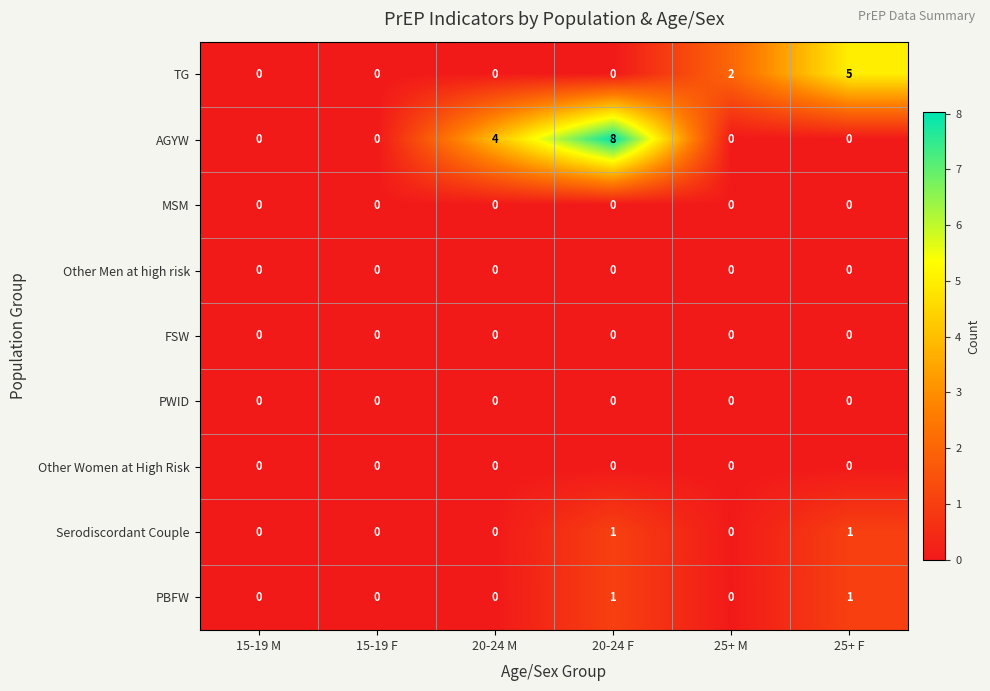

Reading right to left, list all the values displayed in this chart.

row_0: 25+ F=5.0	25+ M=2.0	20-24 F=0.0	20-24 M=0.0	15-19 F=0.0	15-19 M=0.0
row_1: 25+ F=0.0	25+ M=0.0	20-24 F=8.0	20-24 M=4.0	15-19 F=0.0	15-19 M=0.0
row_2: 25+ F=0.0	25+ M=0.0	20-24 F=0.0	20-24 M=0.0	15-19 F=0.0	15-19 M=0.0
row_3: 25+ F=0.0	25+ M=0.0	20-24 F=0.0	20-24 M=0.0	15-19 F=0.0	15-19 M=0.0
row_4: 25+ F=0.0	25+ M=0.0	20-24 F=0.0	20-24 M=0.0	15-19 F=0.0	15-19 M=0.0
row_5: 25+ F=0.0	25+ M=0.0	20-24 F=0.0	20-24 M=0.0	15-19 F=0.0	15-19 M=0.0
row_6: 25+ F=0.0	25+ M=0.0	20-24 F=0.0	20-24 M=0.0	15-19 F=0.0	15-19 M=0.0
row_7: 25+ F=1.0	25+ M=0.0	20-24 F=1.0	20-24 M=0.0	15-19 F=0.0	15-19 M=0.0
row_8: 25+ F=1.0	25+ M=0.0	20-24 F=1.0	20-24 M=0.0	15-19 F=0.0	15-19 M=0.0